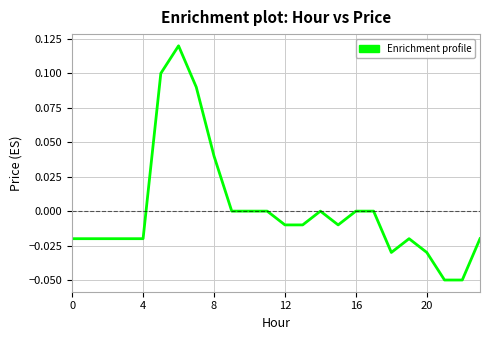

Does the chart display data point markers on the line(s)?

No